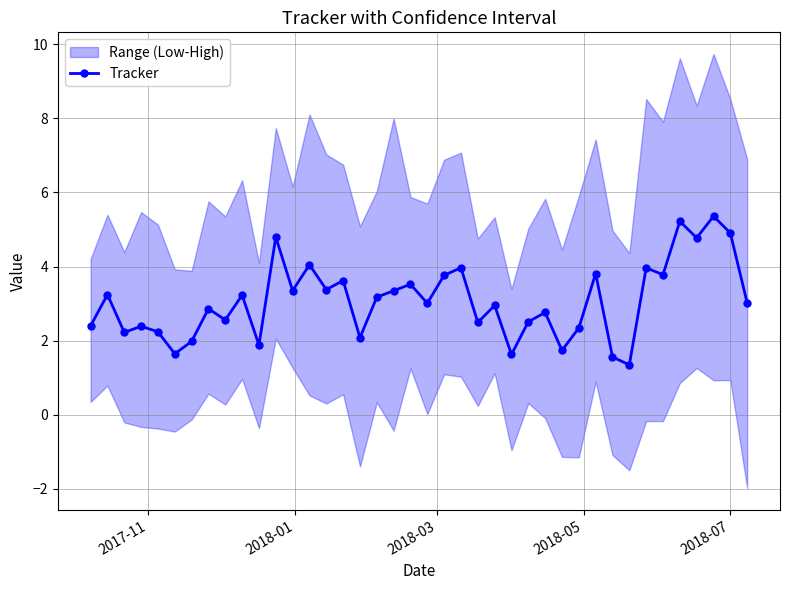

What is the value of the Tracker point at the 12th from the left?

4.8